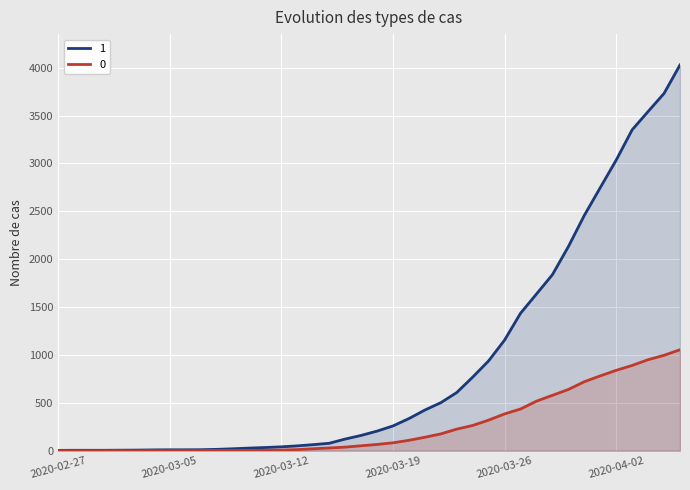

Reading left to right, extract all data points from this chart.

1: 2020-02-27=3	2020-02-28=4	2020-02-29=4	2020-03-01=4	2020-03-02=5	2020-03-03=6	2020-03-04=8	2020-03-05=9	2020-03-06=9	2020-03-07=10	2020-03-08=14	2020-03-09=20	2020-03-10=27	2020-03-11=33	2020-03-12=40	2020-03-13=50	2020-03-14=63	2020-03-15=77	2020-03-16=121	2020-03-17=159	2020-03-18=204	2020-03-19=258	2020-03-20=335	2020-03-21=424	2020-03-22=501	2020-03-23=607	2020-03-24=768	2020-03-25=938	2020-03-26=1155	2020-03-27=1435	2020-03-28=1636	2020-03-29=1838	2020-03-30=2131	2020-03-31=2457	2020-04-01=2747	2020-04-02=3035	2020-04-03=3351	2020-04-04=3542	2020-04-05=3731	2020-04-06=4028
0: 2020-02-27=0	2020-02-28=0	2020-02-29=0	2020-03-01=0	2020-03-02=0	2020-03-03=0	2020-03-04=0	2020-03-05=0	2020-03-06=0	2020-03-07=1	2020-03-08=2	2020-03-09=2	2020-03-10=2	2020-03-11=4	2020-03-12=6	2020-03-13=11	2020-03-14=20	2020-03-15=28	2020-03-16=37	2020-03-17=51	2020-03-18=65	2020-03-19=82	2020-03-20=108	2020-03-21=140	2020-03-22=175	2020-03-23=225	2020-03-24=263	2020-03-25=319	2020-03-26=384	2020-03-27=435	2020-03-28=517	2020-03-29=578	2020-03-30=639	2020-03-31=720	2020-04-01=781	2020-04-02=839	2020-04-03=890	2020-04-04=950	2020-04-05=996	2020-04-06=1054